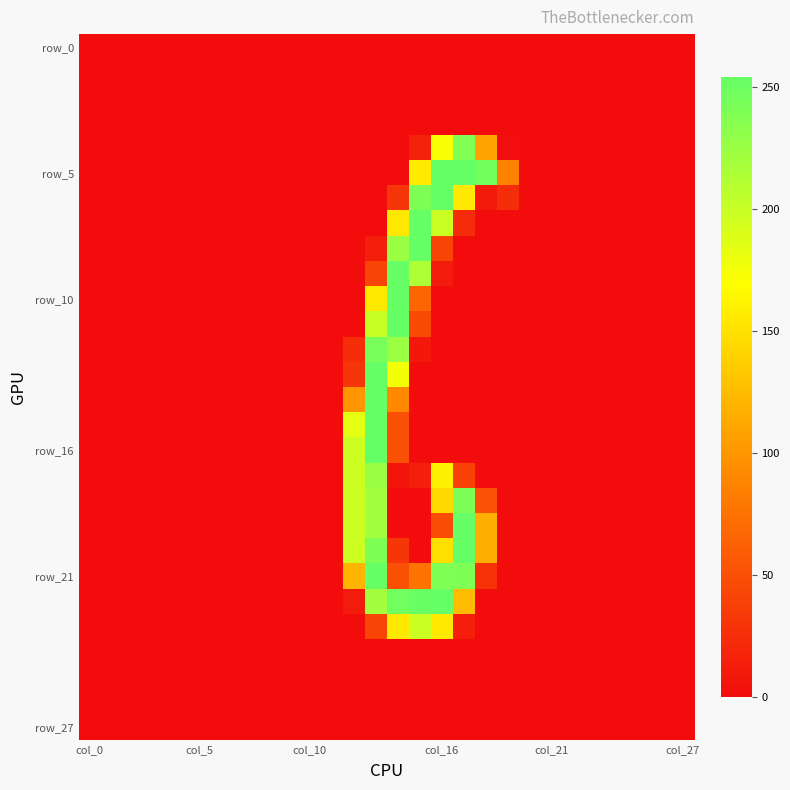

Which category has the highest value across all series?

col_16